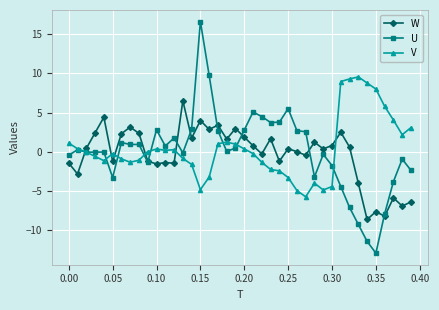

What is the maximum value for U?

16.6